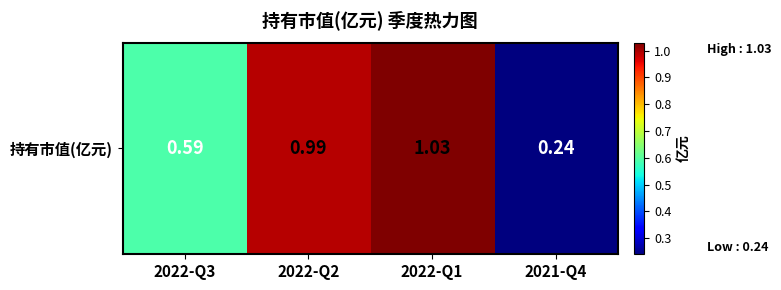

What is the difference between the values at 2022-Q1 and 2021-Q4?

0.8